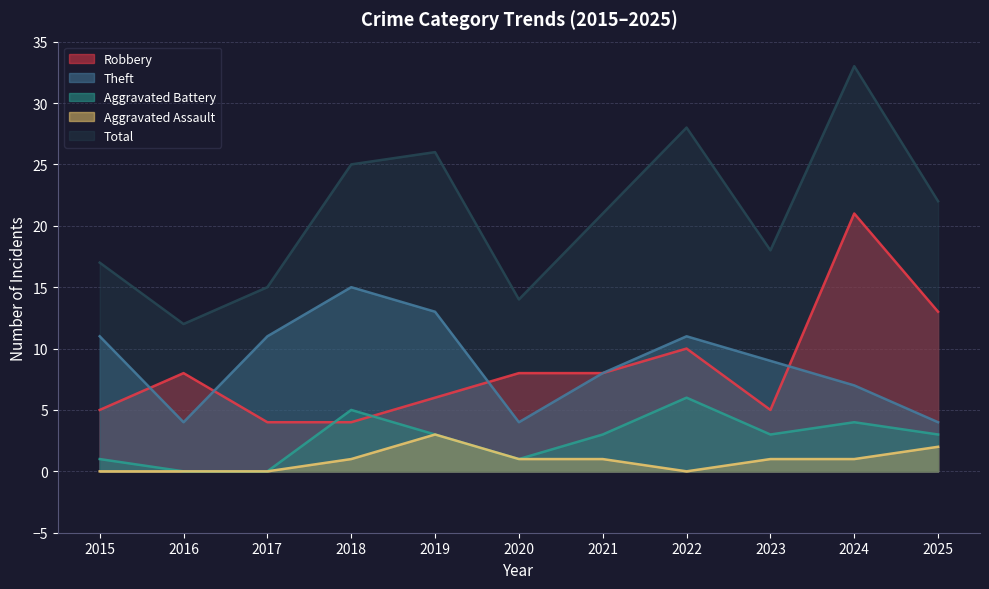

What is the difference between the Total values at 2023 and 2015?

1